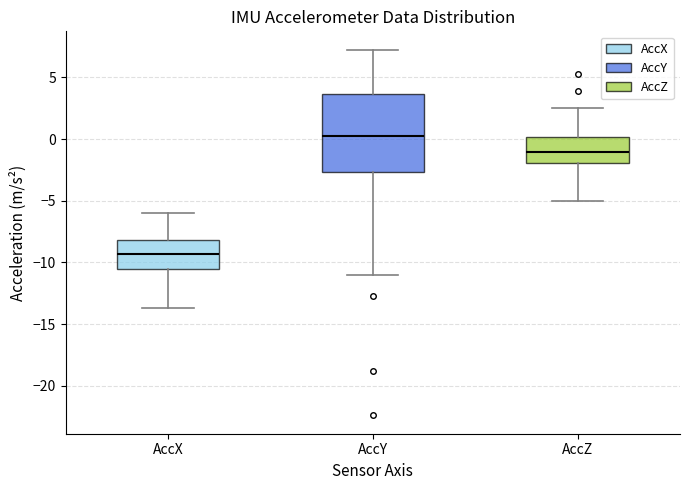

Comparing the boxes themselves (not the whiskers), which one is the tallest?

AccY